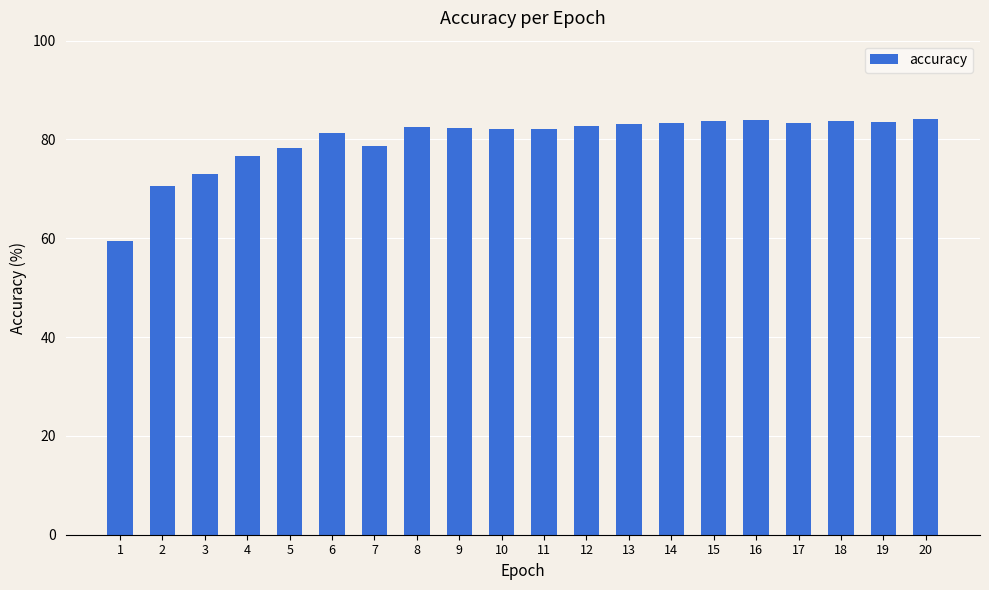

At which label is the value closest to 71?

2